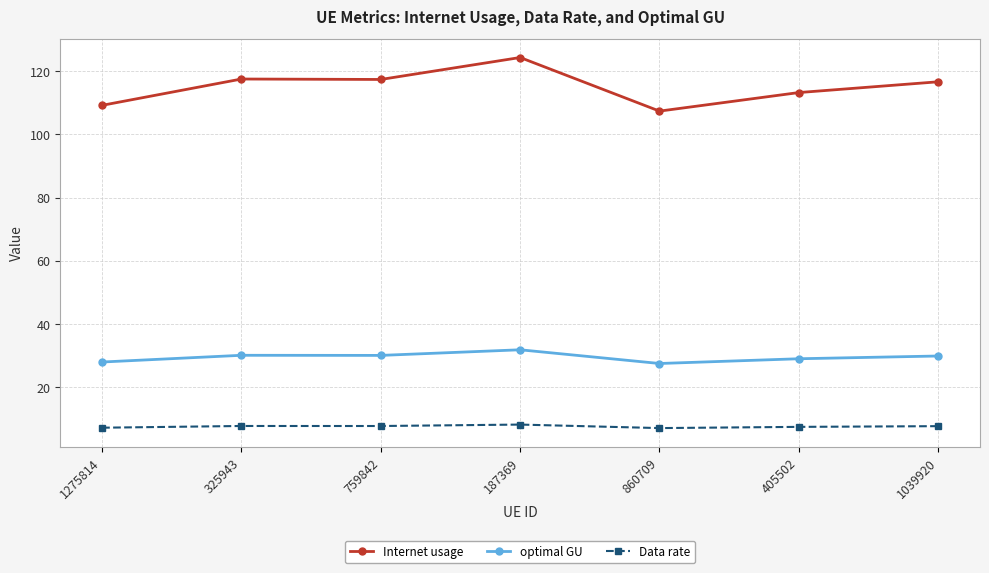

True or false: Internet usage has more than 0 points higher than both neighbors.

True